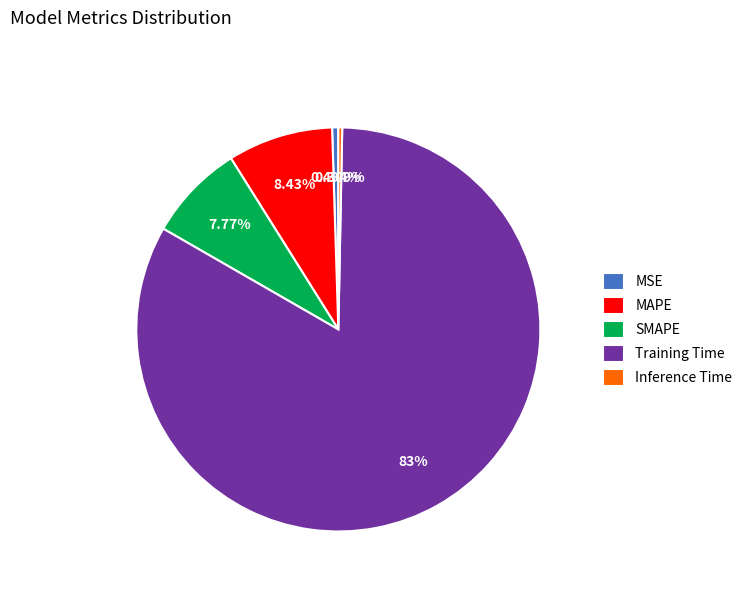

Between MAPE and MSE, which is larger?

MAPE